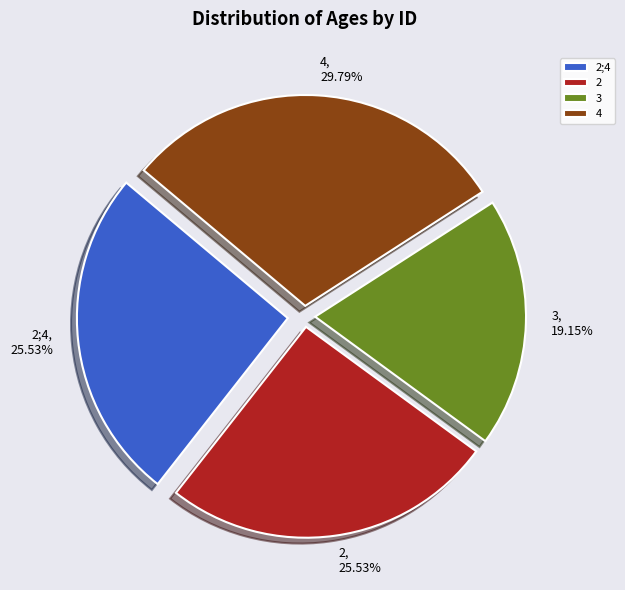

The 2;4 slice represents 26% of the pie. True or false?

True